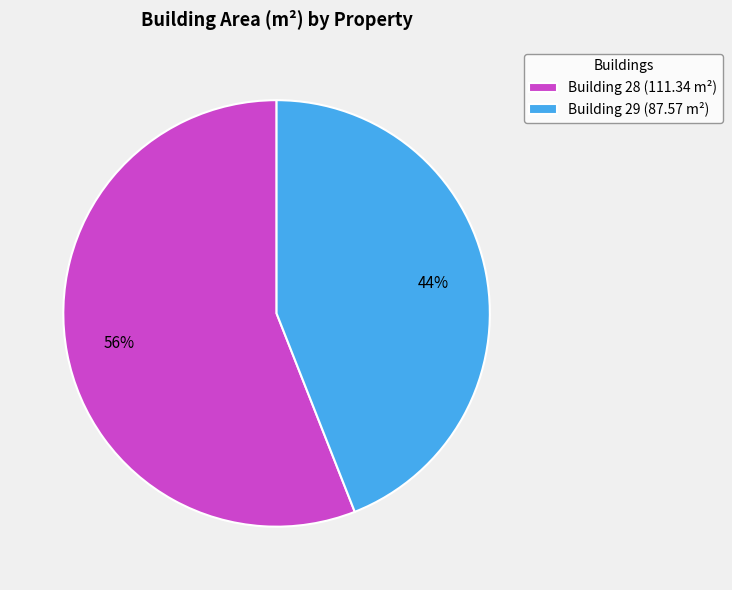

Count the number of slices in the pie.

2